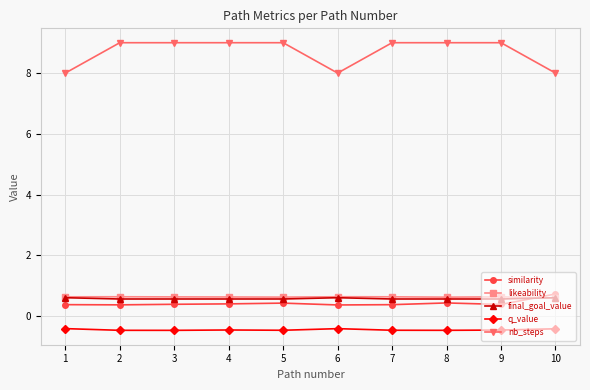

What is the highest value of the likeability series?

0.6